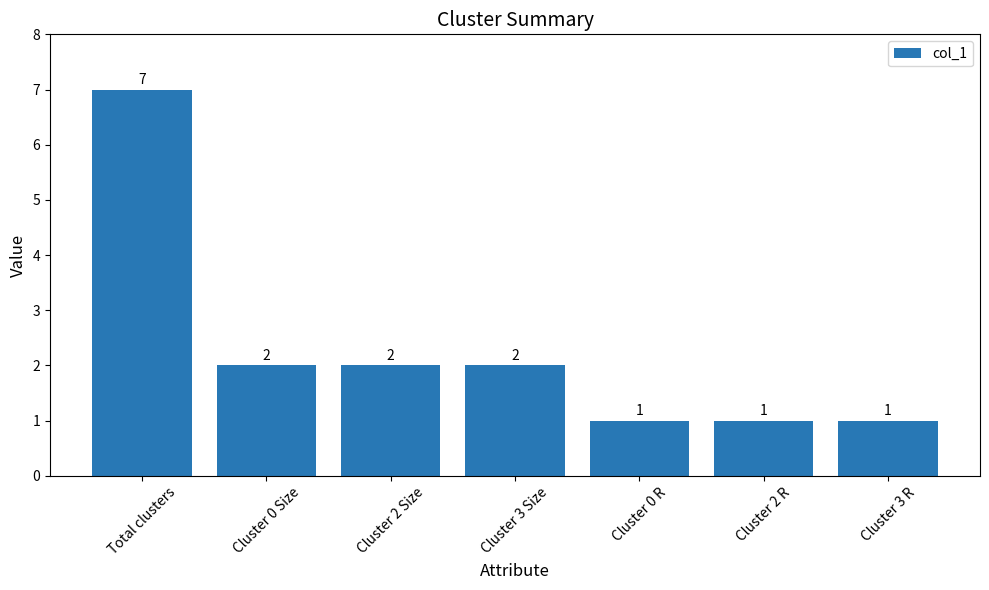

Where does the data first go above 2?

Total clusters